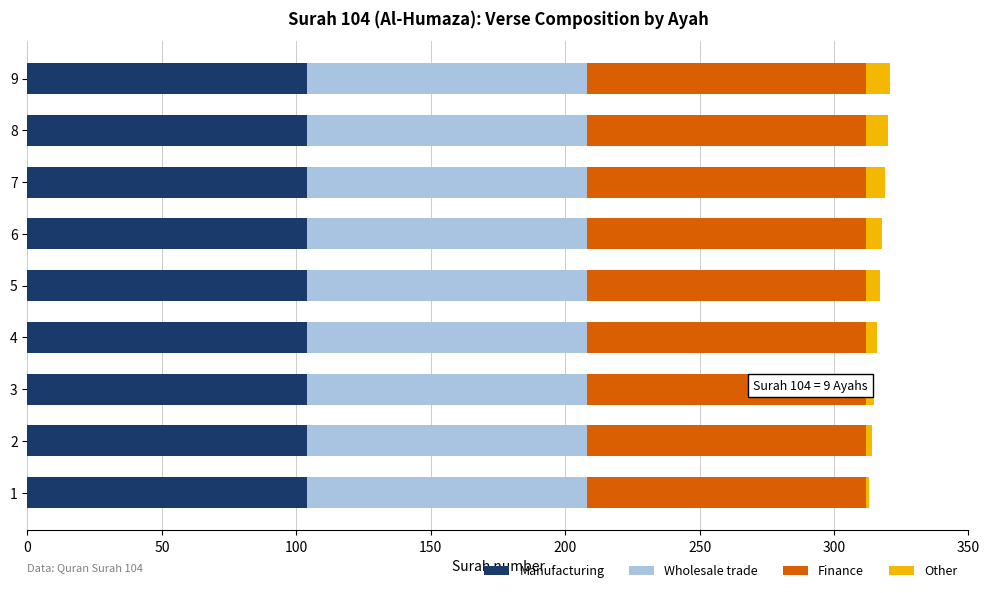

What is the sum of all Manufacturing values?

936